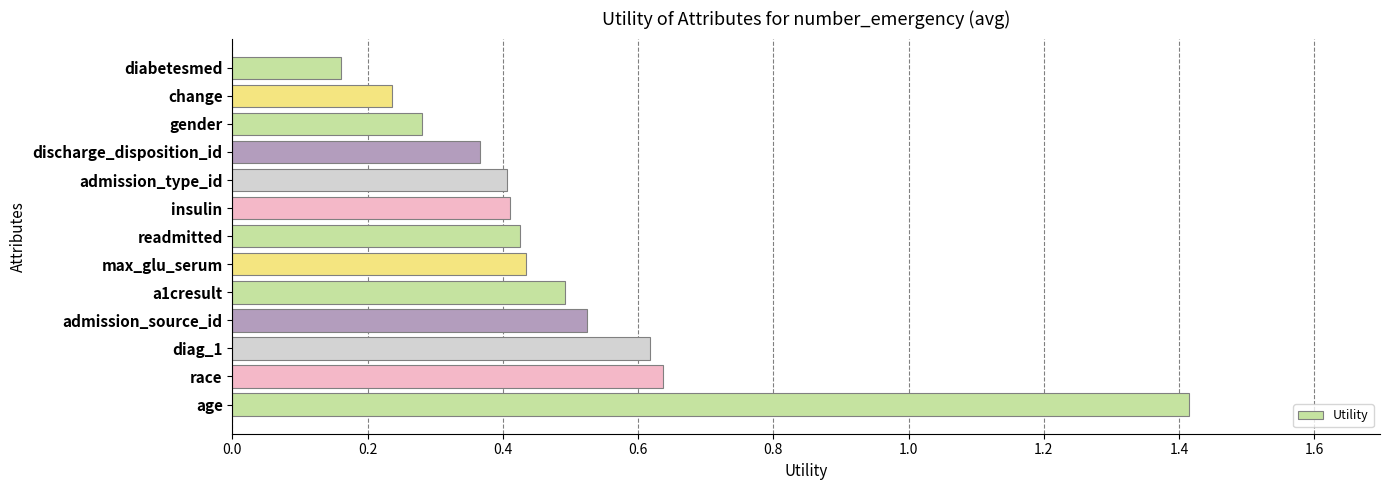

Where is the data nearest to the value 0?

diabetesmed